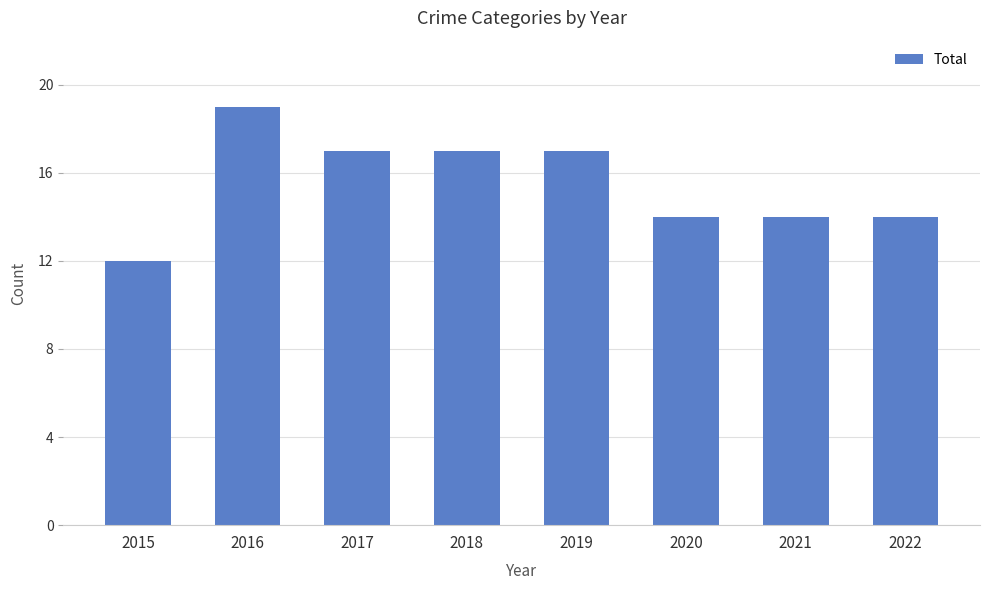

What is the value of the 3rd bar from the left?

17